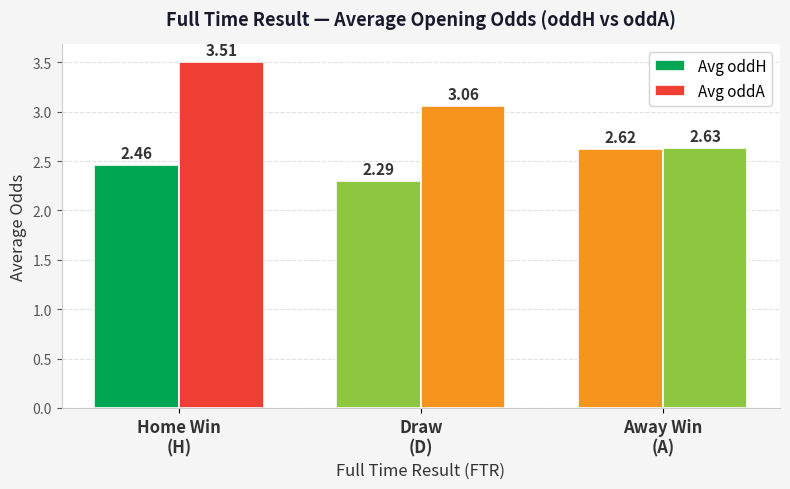

How many bars are there in each group?

2